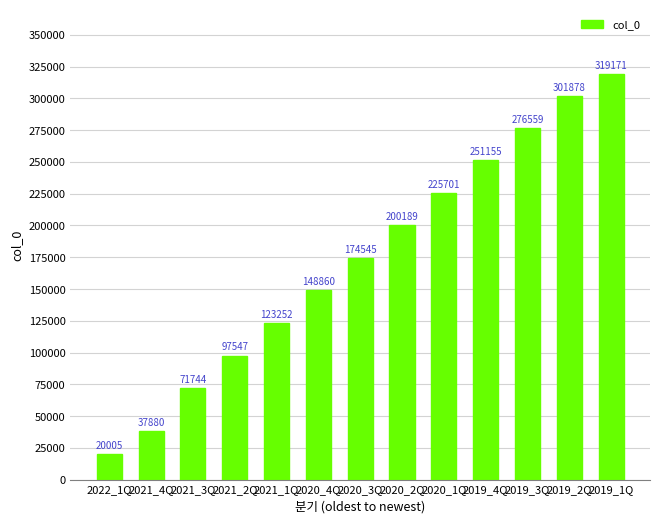

How many values are below 174545?

6